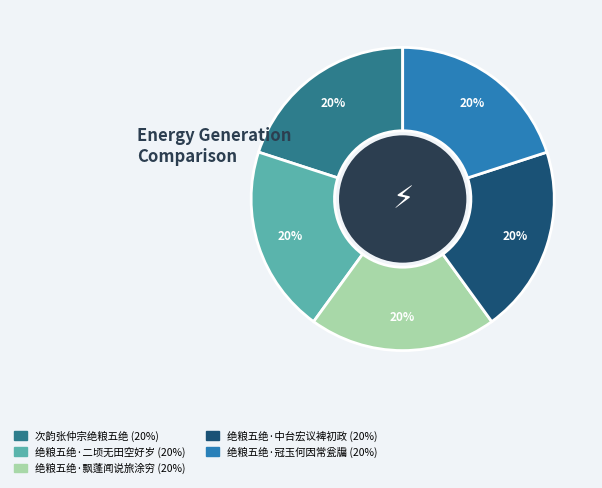

Is the sum of 次韵张仲宗绝粮五绝 and 绝粮五绝·二顷无田空好岁 greater than half?

No